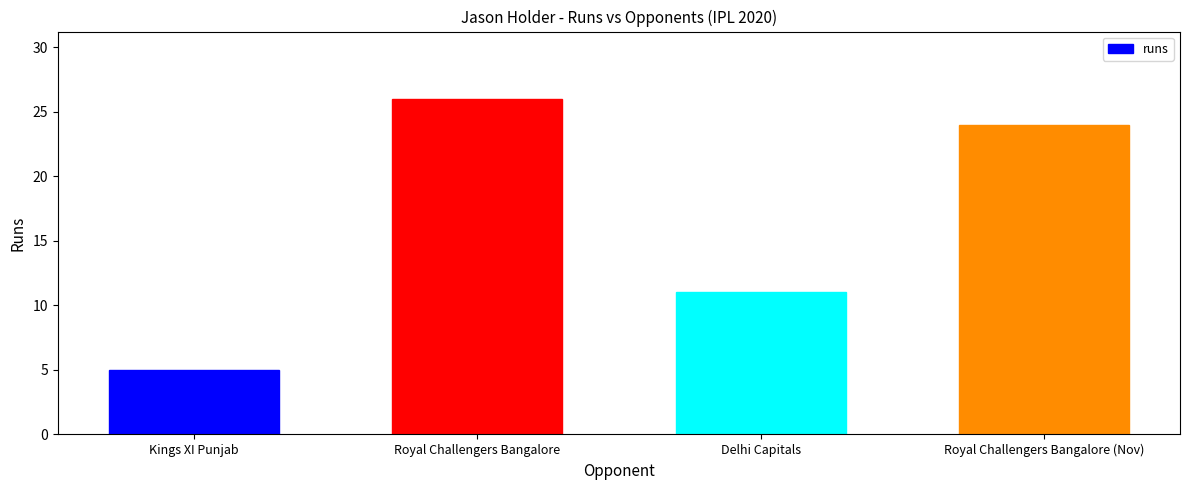

Where is the data nearest to the value 15?

Delhi Capitals